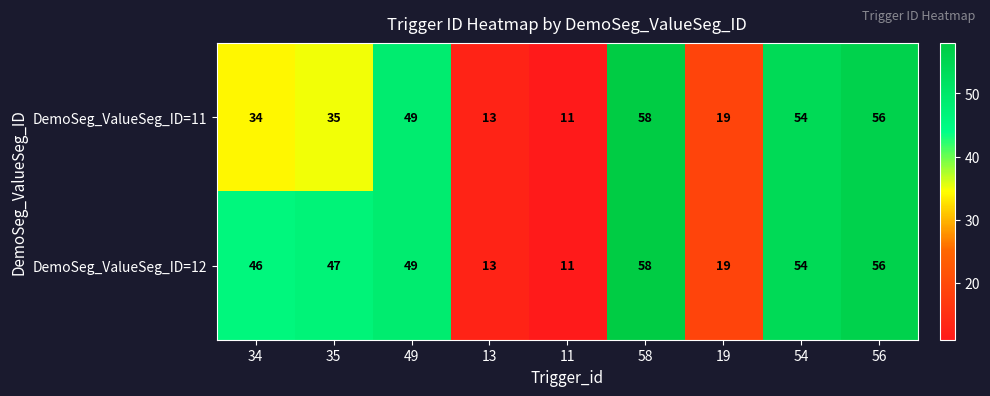

Where is DemoSeg_ValueSeg_ID=12 nearest to the value 34?

34